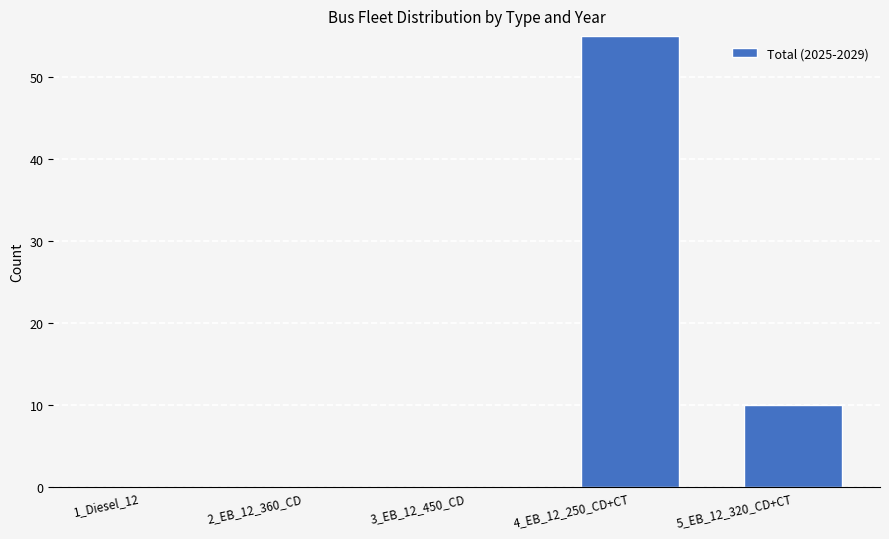

Does the chart contain stacked bars?

No